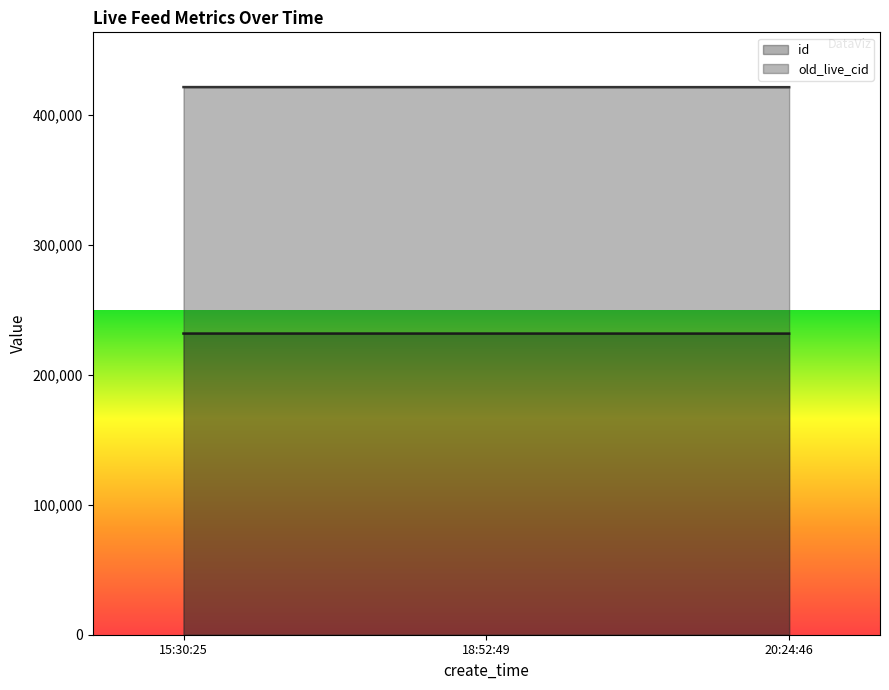

Is the value of old_live_cid at 18:52:49 greater than the value of id at 15:30:25?

Yes